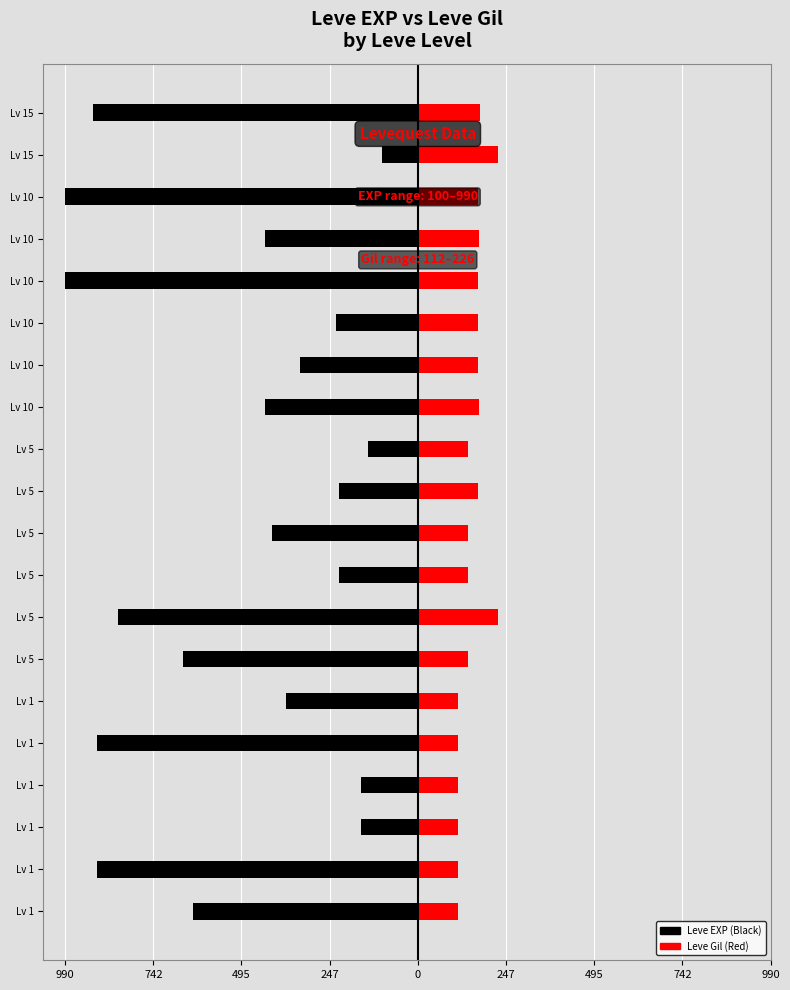

Which series changed the most between 0 and 247?

Leve EXP (Black)